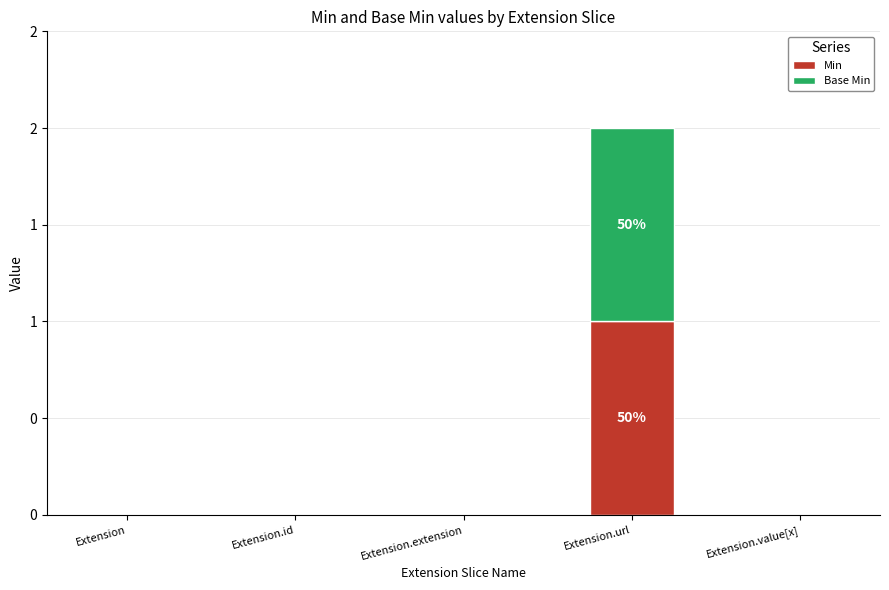

True or false: Min has a value of 0 at Extension.extension.

True